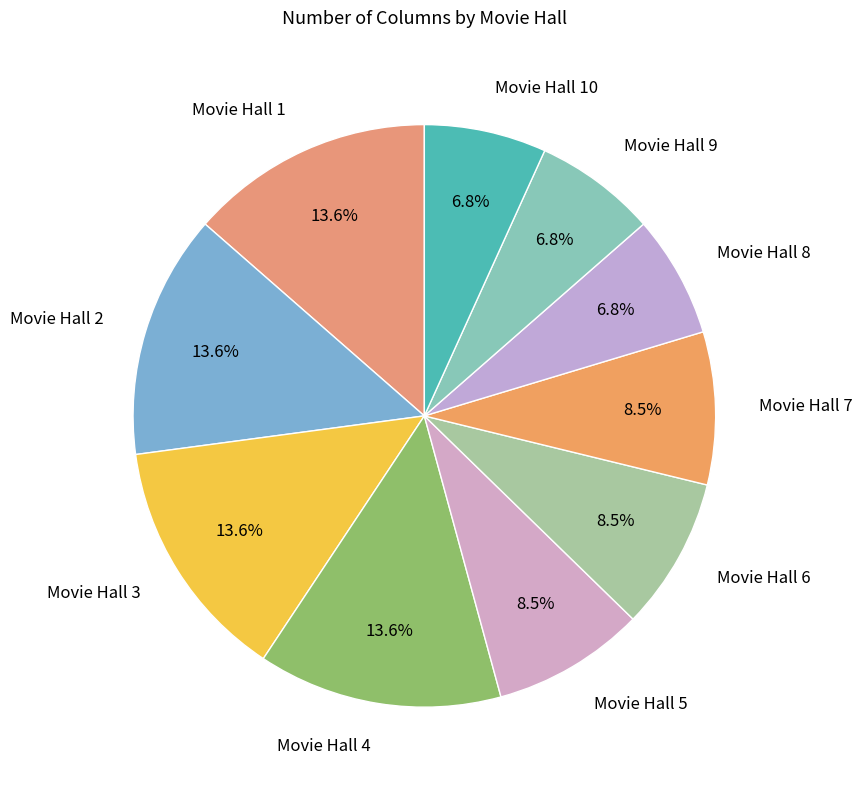

What portion of the pie excludes Movie Hall 2?

86.4%